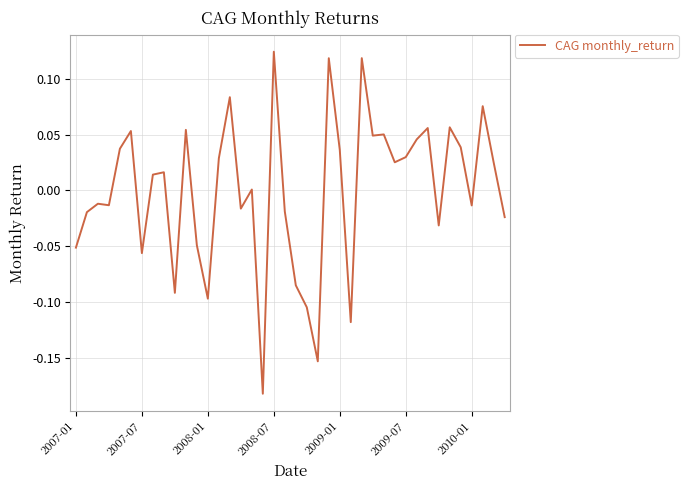

What is the difference between the maximum and minimum values?

0.3